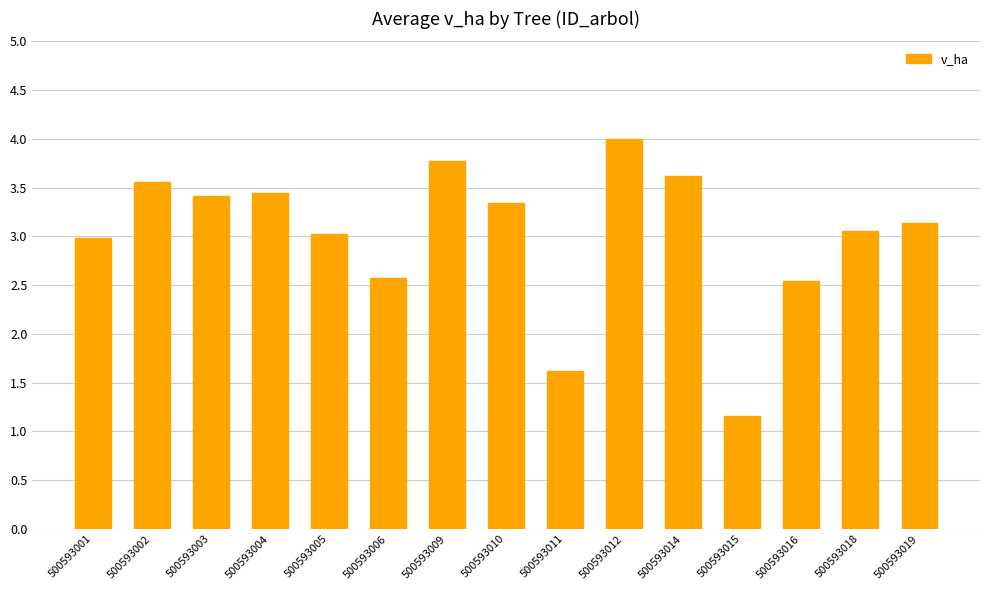

What is the smallest value displayed?

1.2